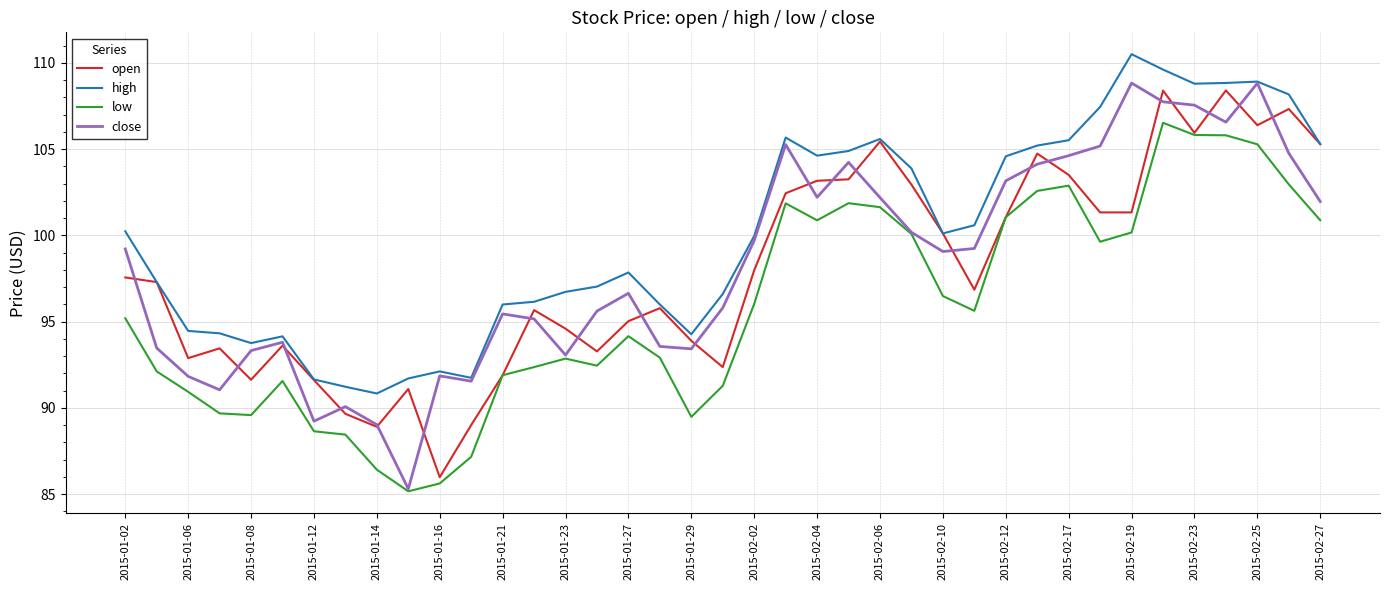

True or false: low and high cross at least once.

False